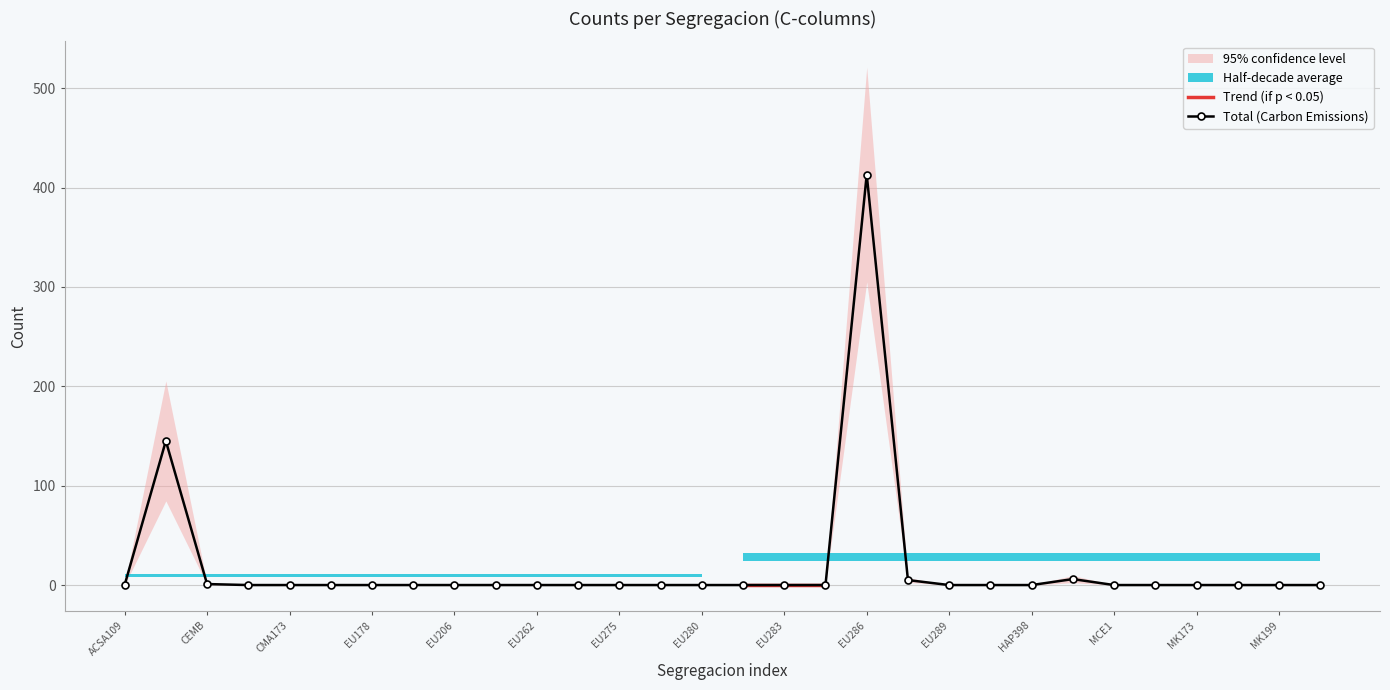

At how many categories does at least one series exceed 230?

1